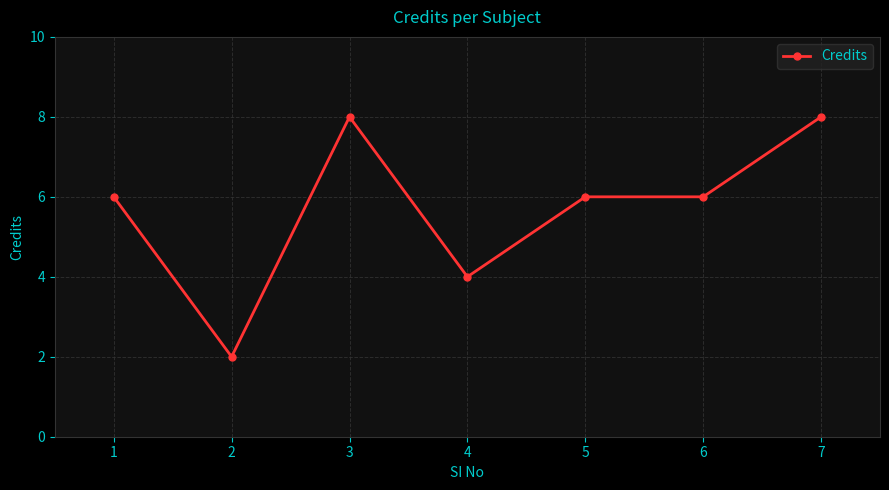

What is the change in value from 3 to 4?

-4